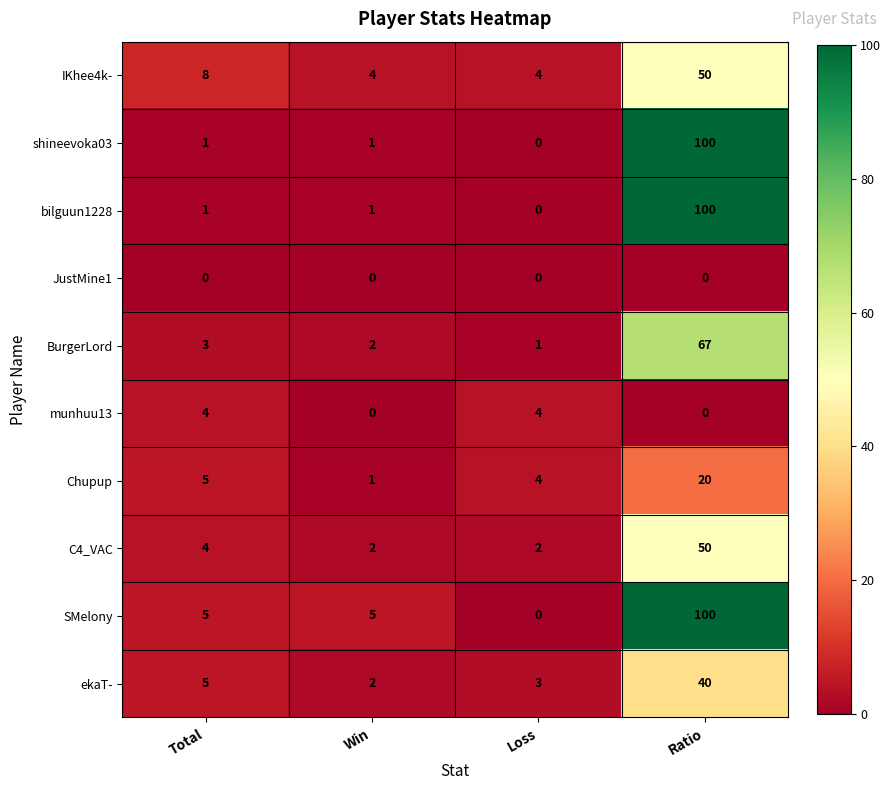

What is the maximum value for munhuu13?

4